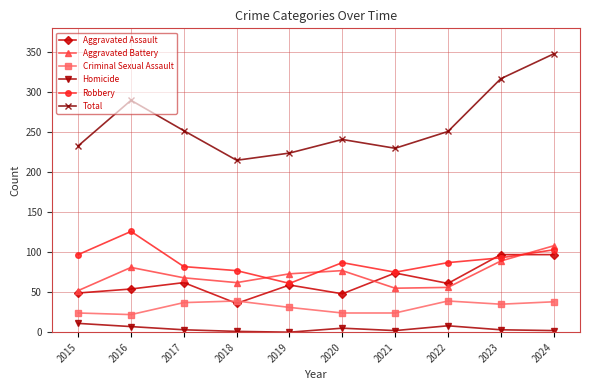

At which category is the sum across all series the highest?

2024